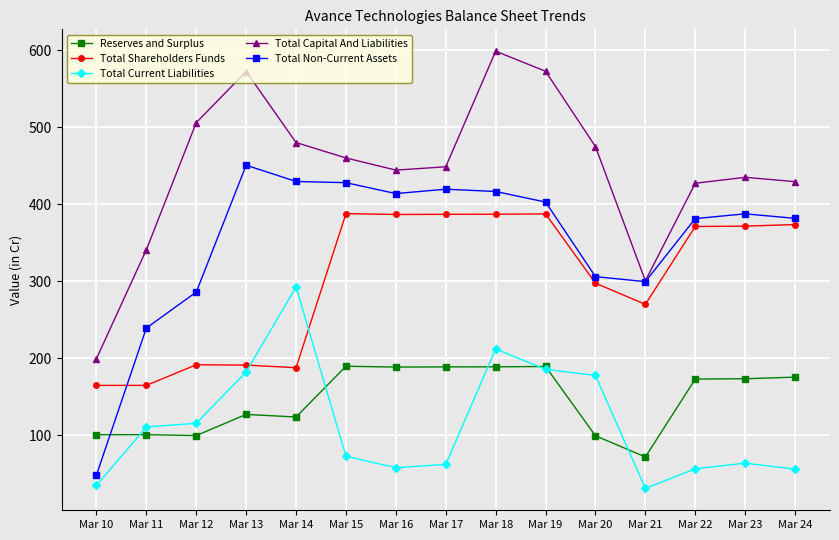

Between Mar 18 and Mar 24, which series saw the biggest shift?

Total Capital And Liabilities